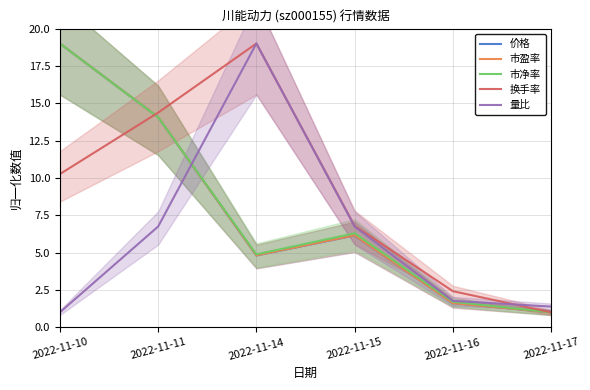

What is the difference between the second highest and second lowest values in the 市净率 series?

12.4